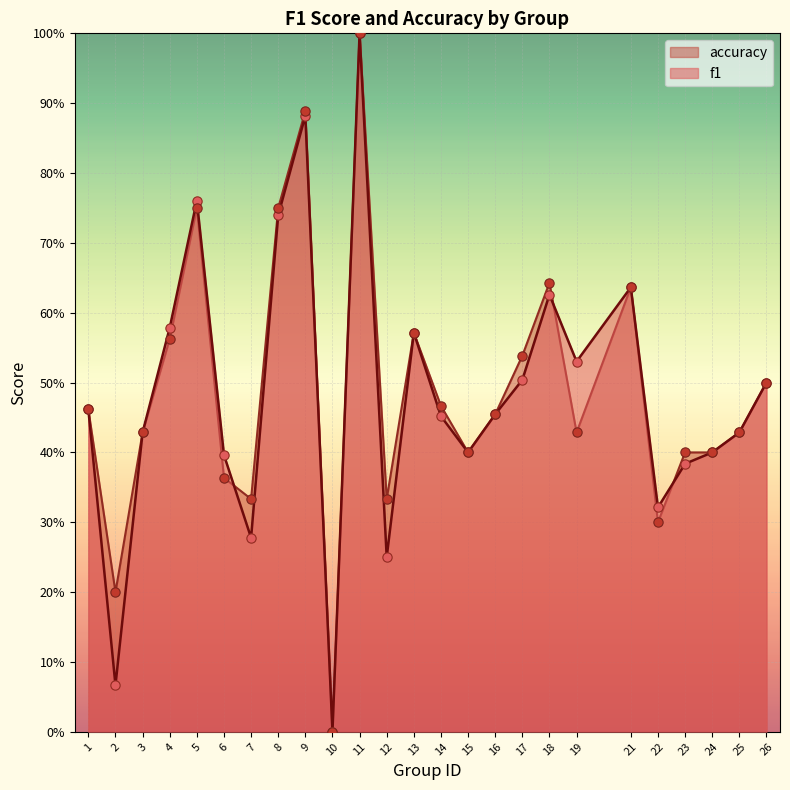

Which series contains the highest Y value?

f1